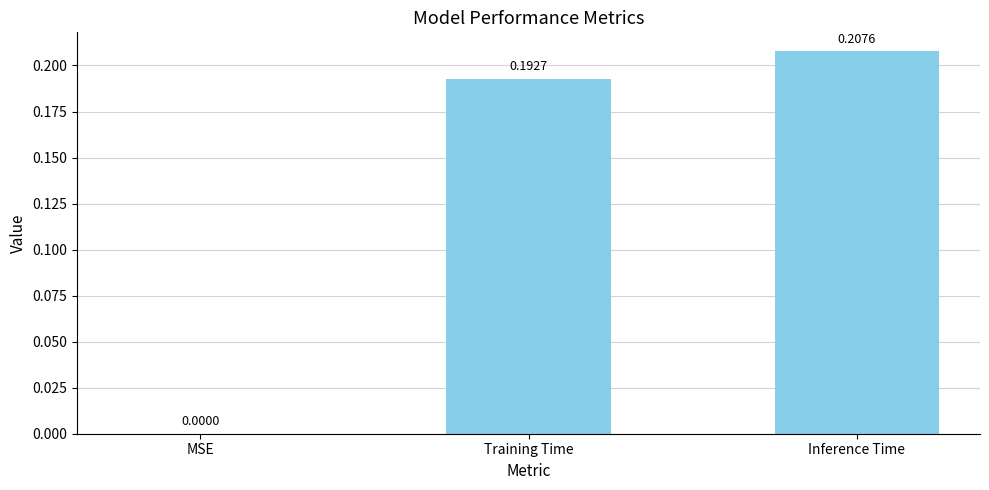

At which label is the value closest to 0?

MSE